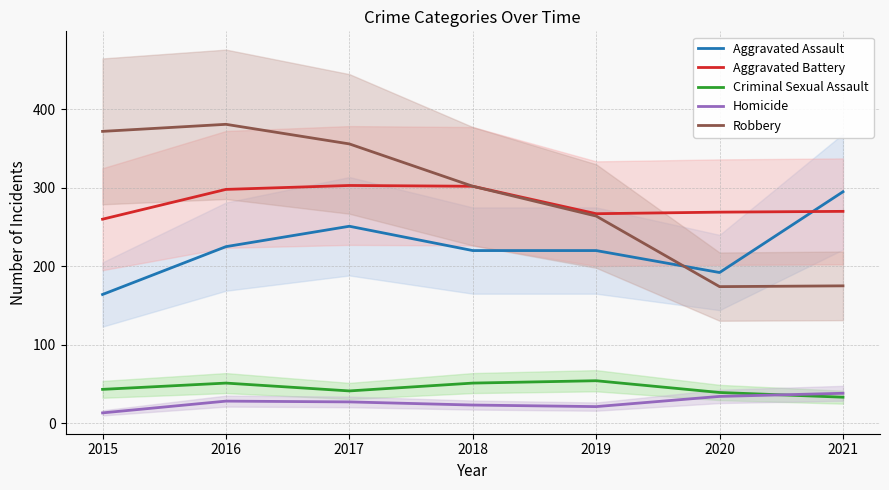

Which category has the highest value in the Criminal Sexual Assault series?

2019